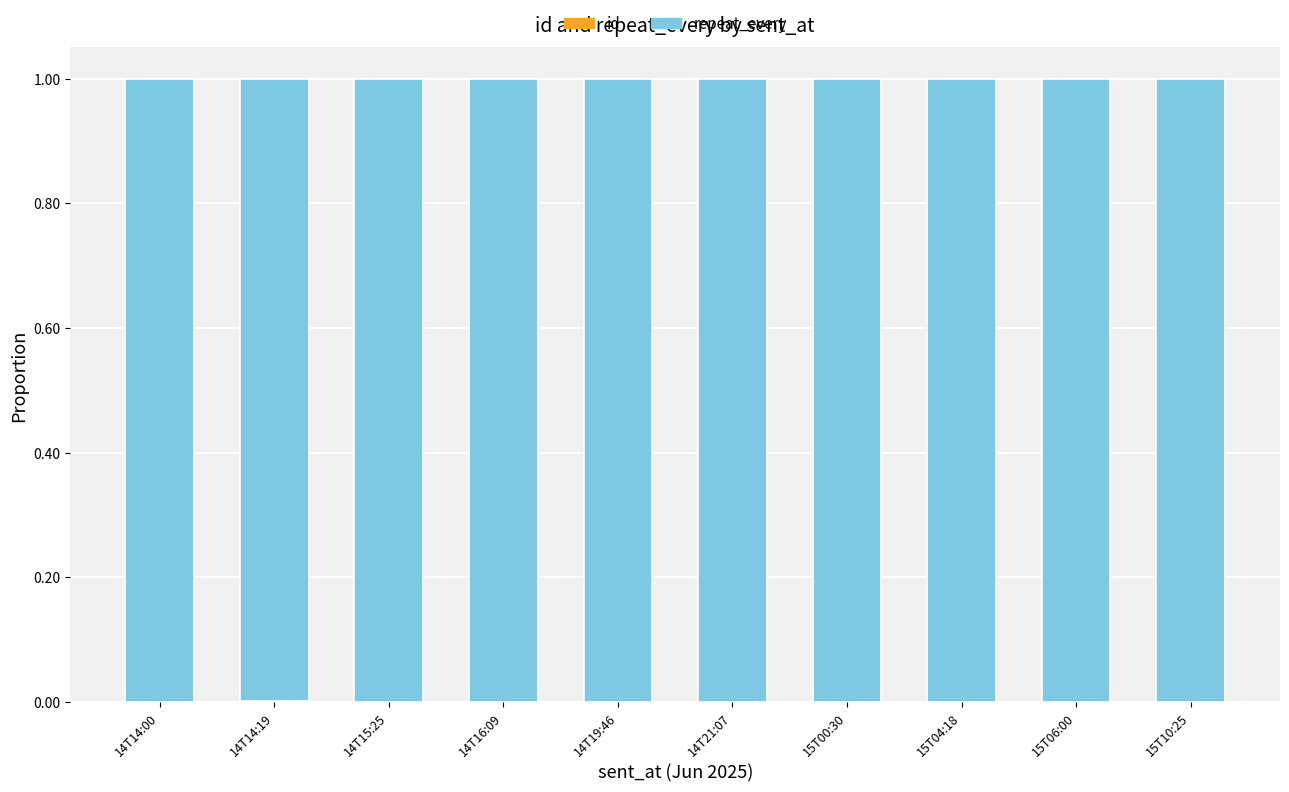

Is it true that repeat_every equals 1.0 at 14T14:19?

True